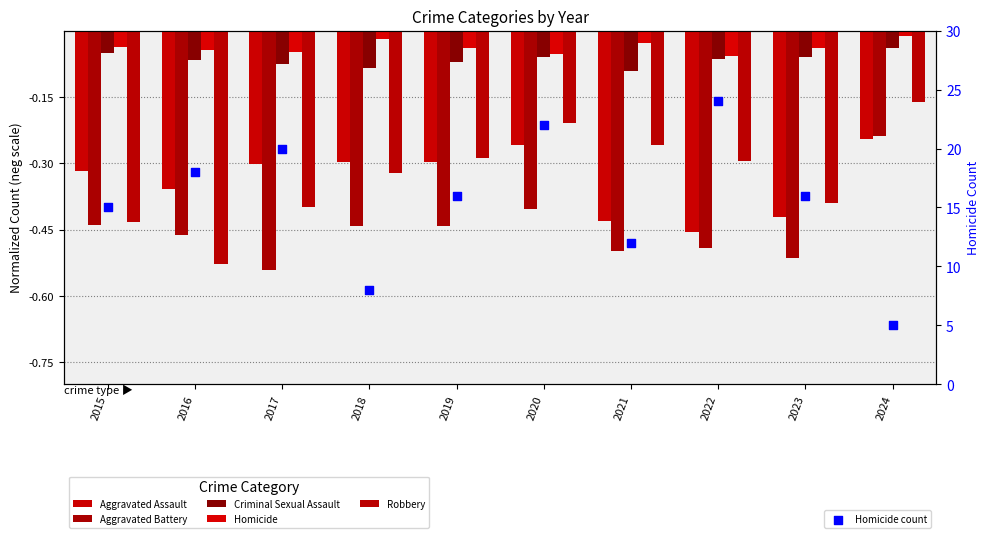

Is the value of Criminal Sexual Assault at 2016 greater than the value of Homicide count at 2015?

No